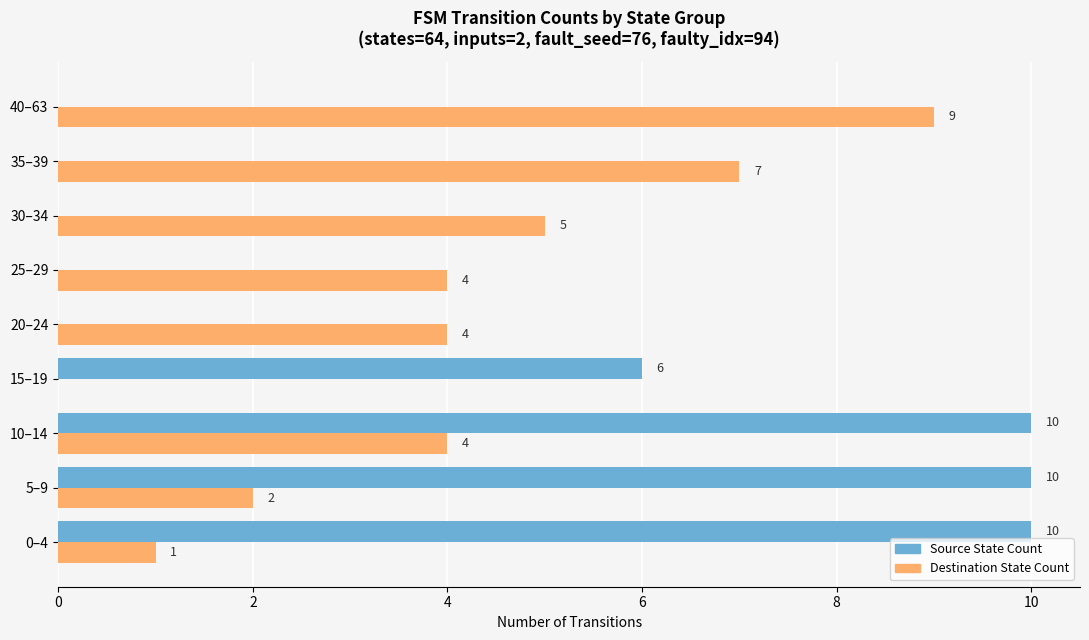

Is the value of Source State Count at 20–24 greater than the value of Destination State Count at 30–34?

No